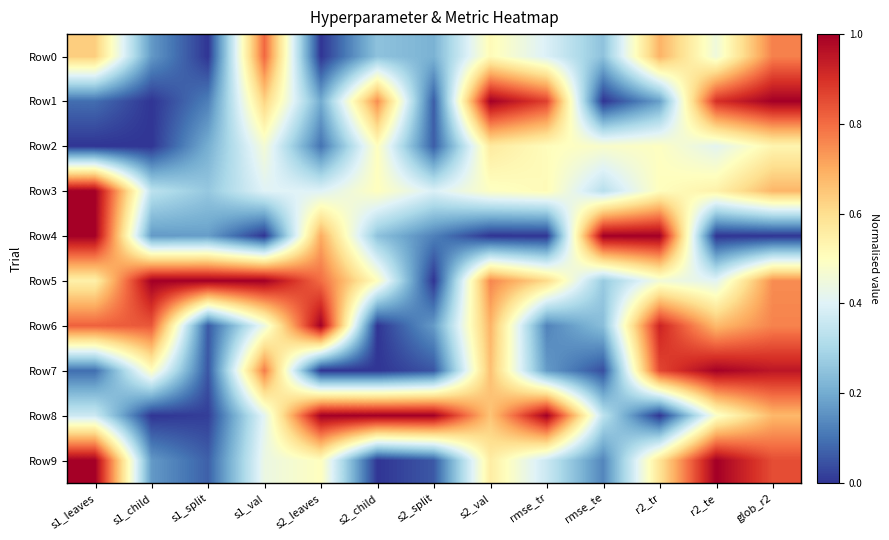

Rank the series by their maximum value, from lowest to highest.

Row2, Row0, Row7, Row1, Row3, Row4, Row5, Row6, Row8, Row9